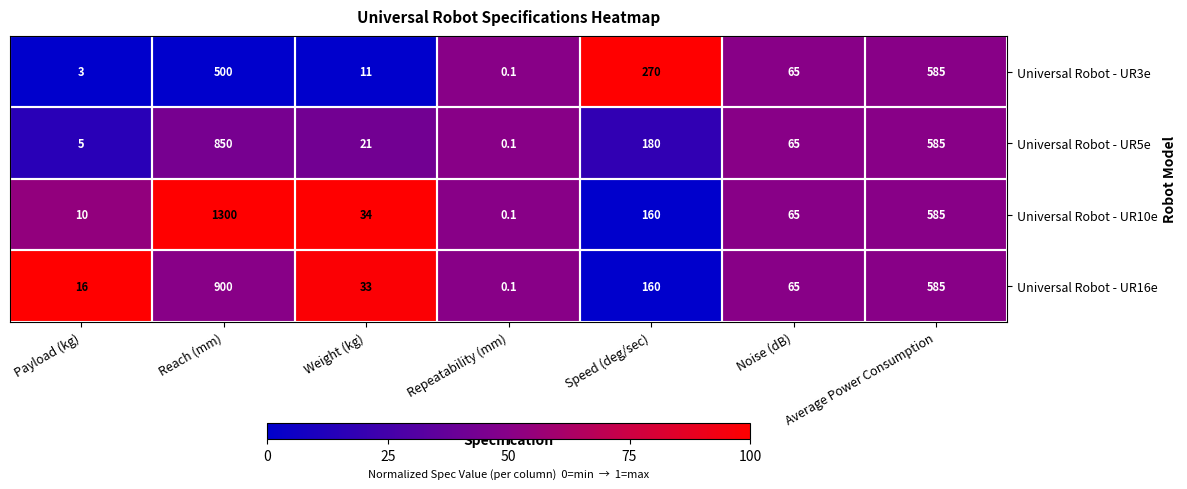

Which category has the lowest value in the Universal Robot - UR10e series?

Repeatability (mm)